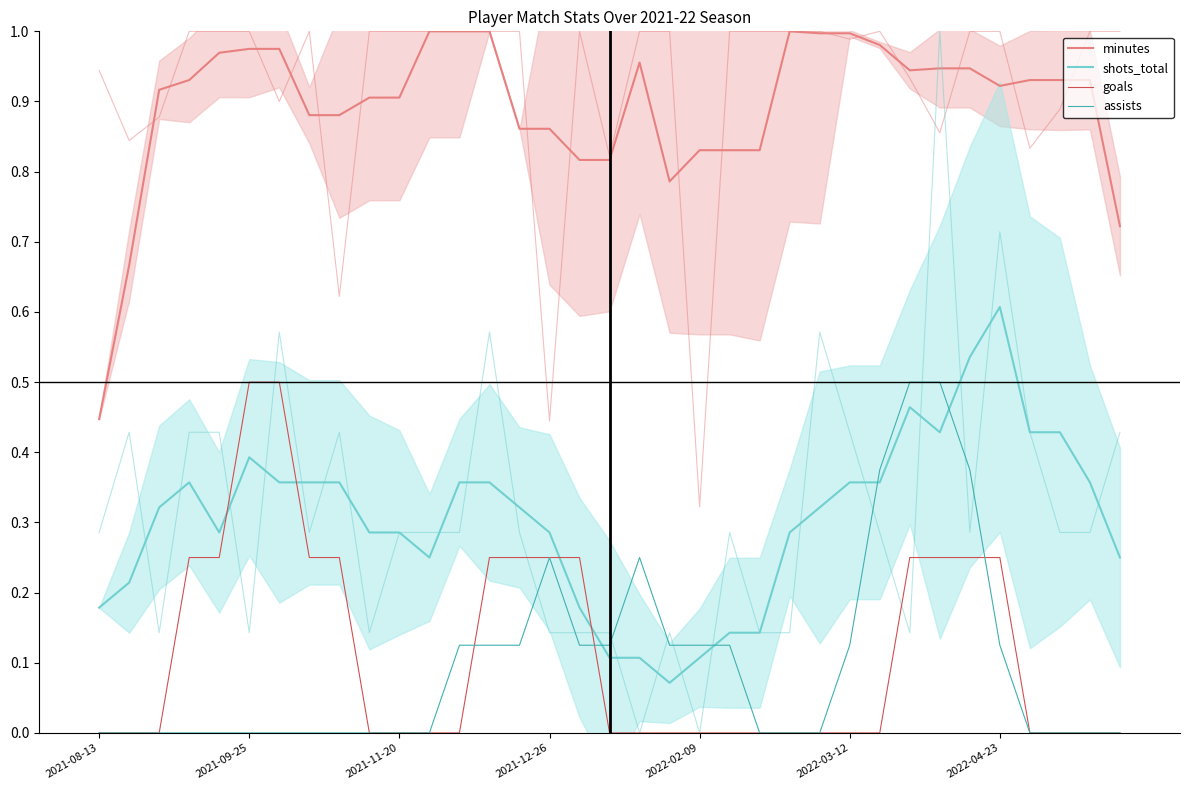

True or false: goals has a value of -0.2 at 2021-09-25.

False